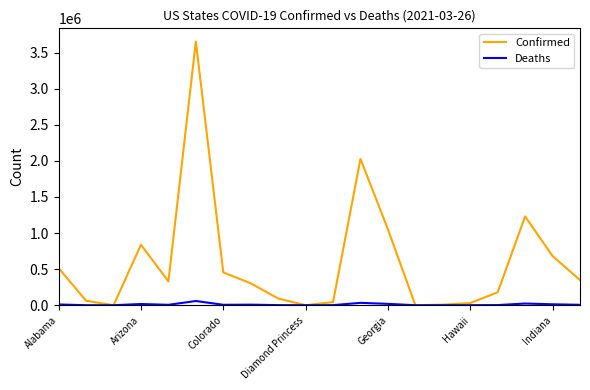

Which series has the largest range (max minus min)?

Confirmed